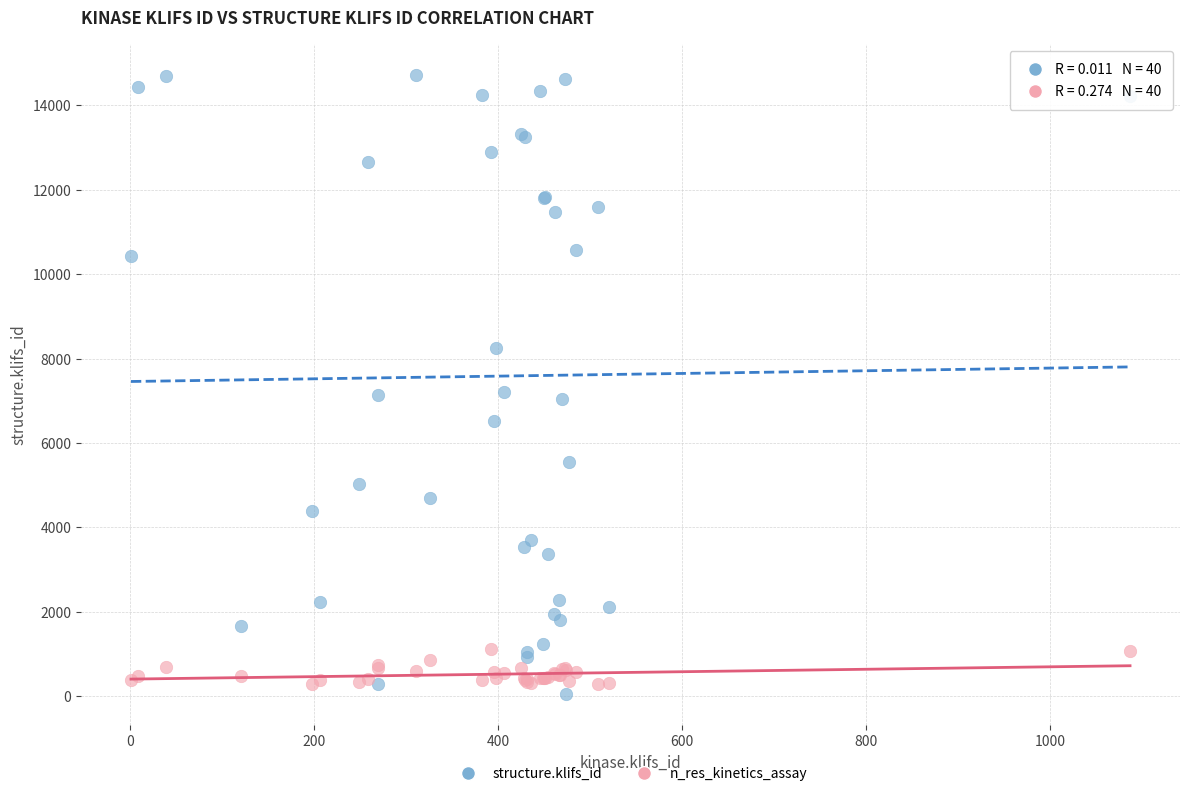

Which series contains the highest Y value?

structure.klifs_id